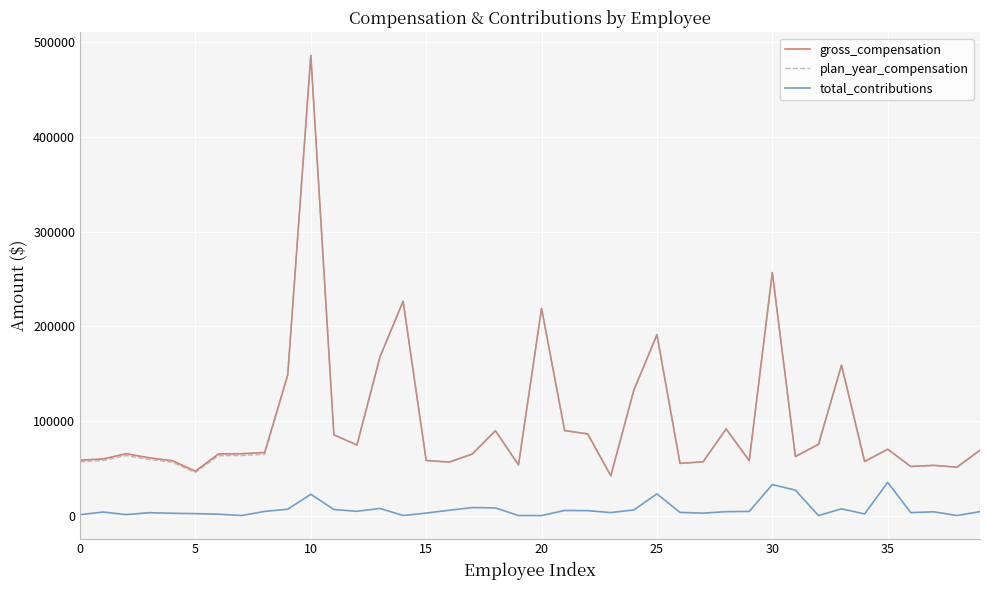

What is the lowest value of the gross_compensation series?

41993.3